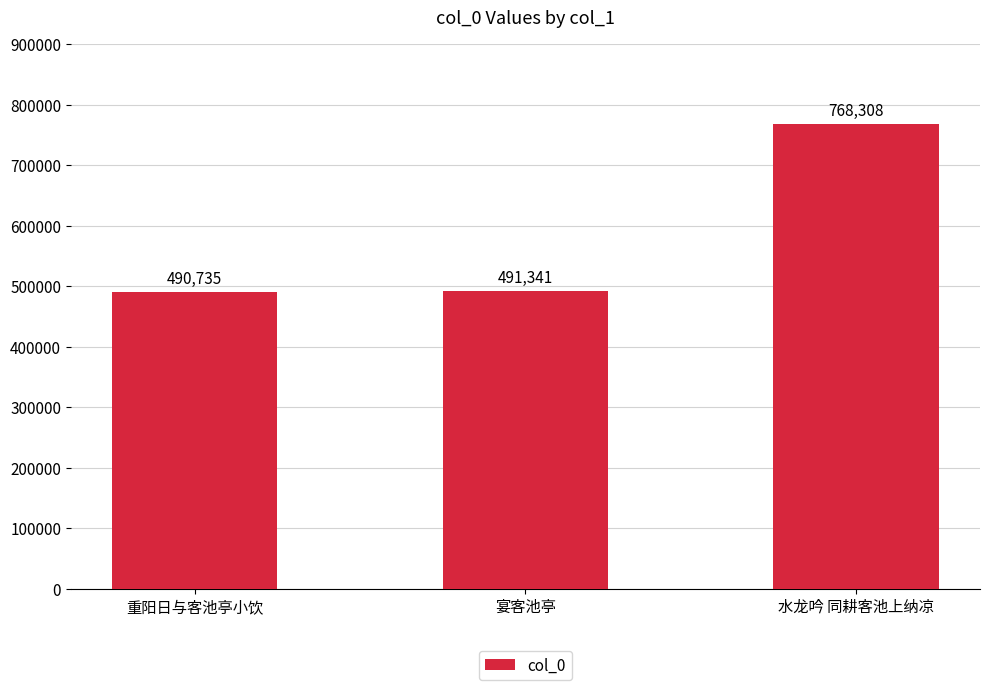

What is the minimum value shown in the chart?

490735